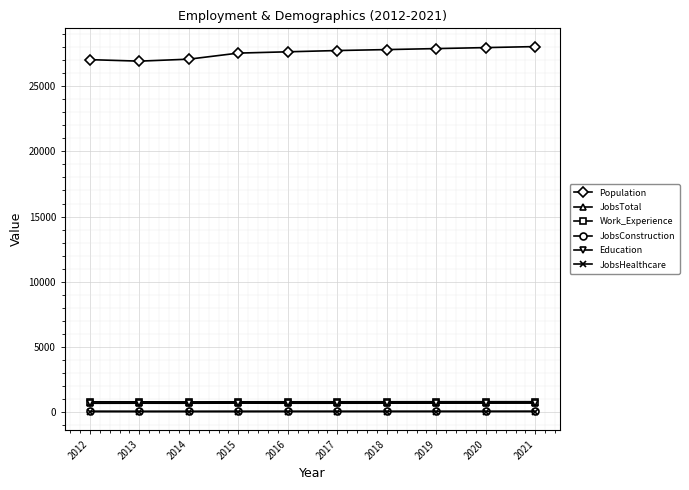

Does the chart display data point markers on the line(s)?

Yes